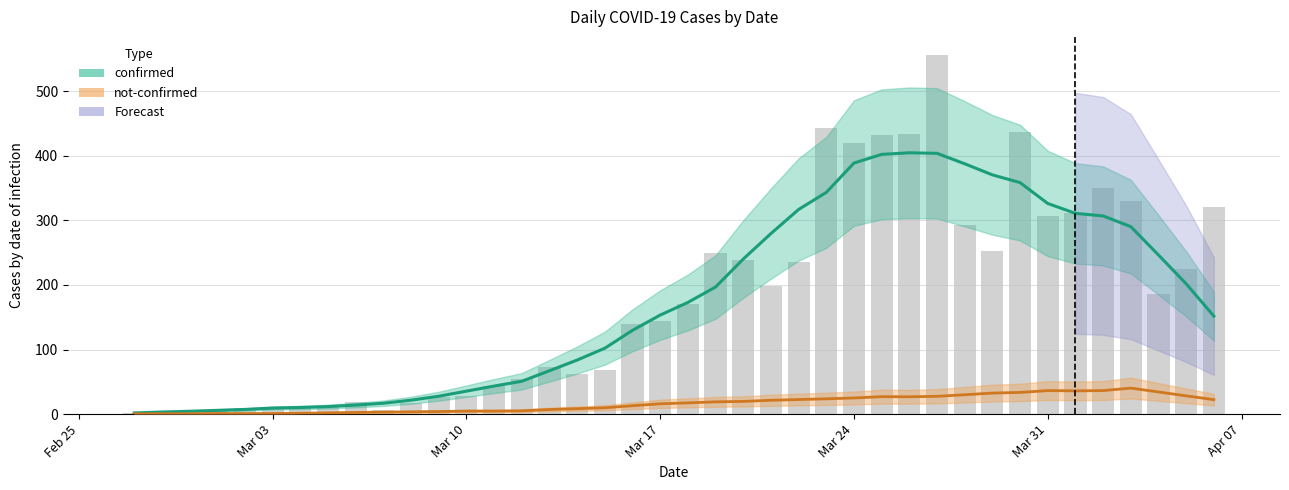

How many categories are shown in the chart?

40